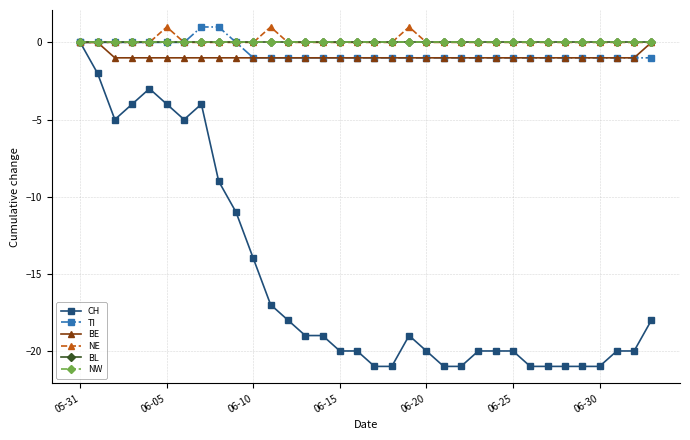

What are all the series names shown in the legend?

CH, TI, BE, NE, BL, NW